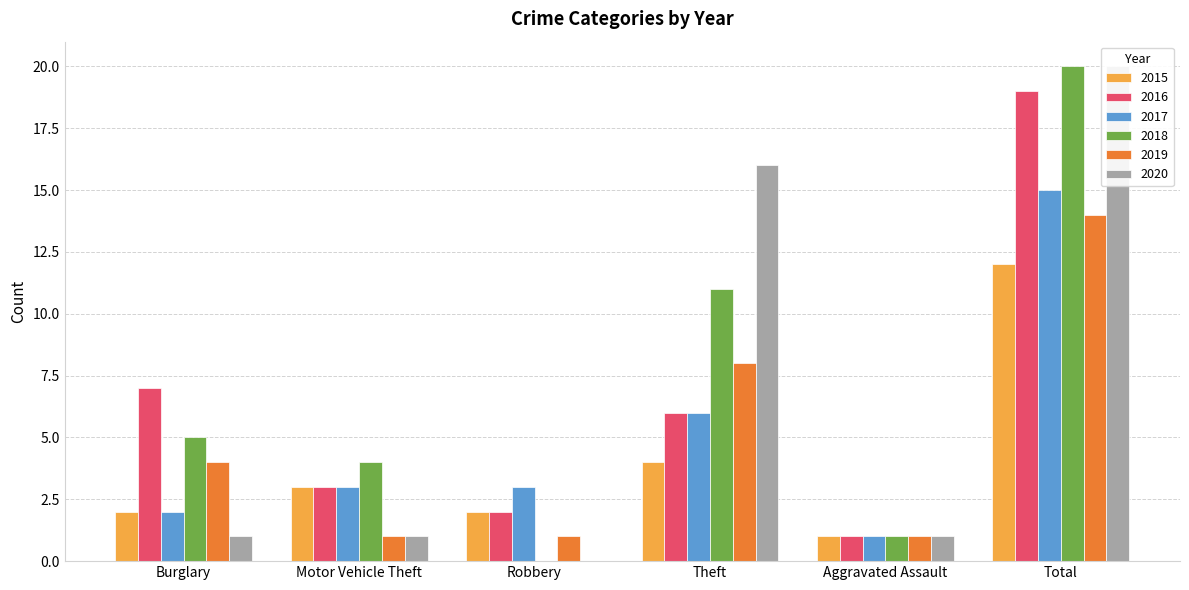

How many data points in 2016 are less than 6?

3